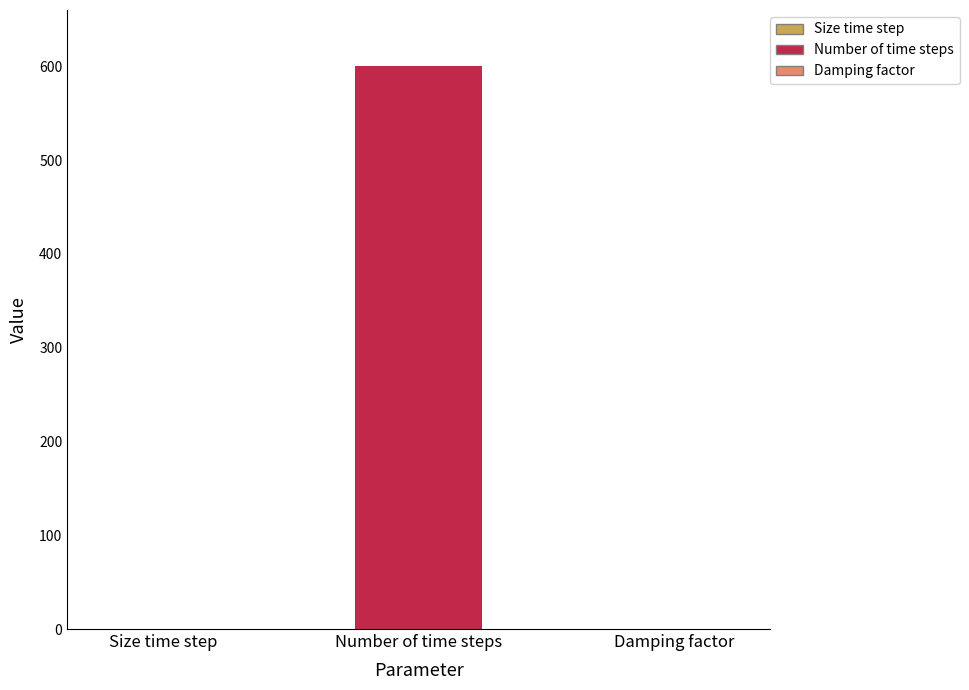

Are the bars grouped side by side (vs. stacked)?

No